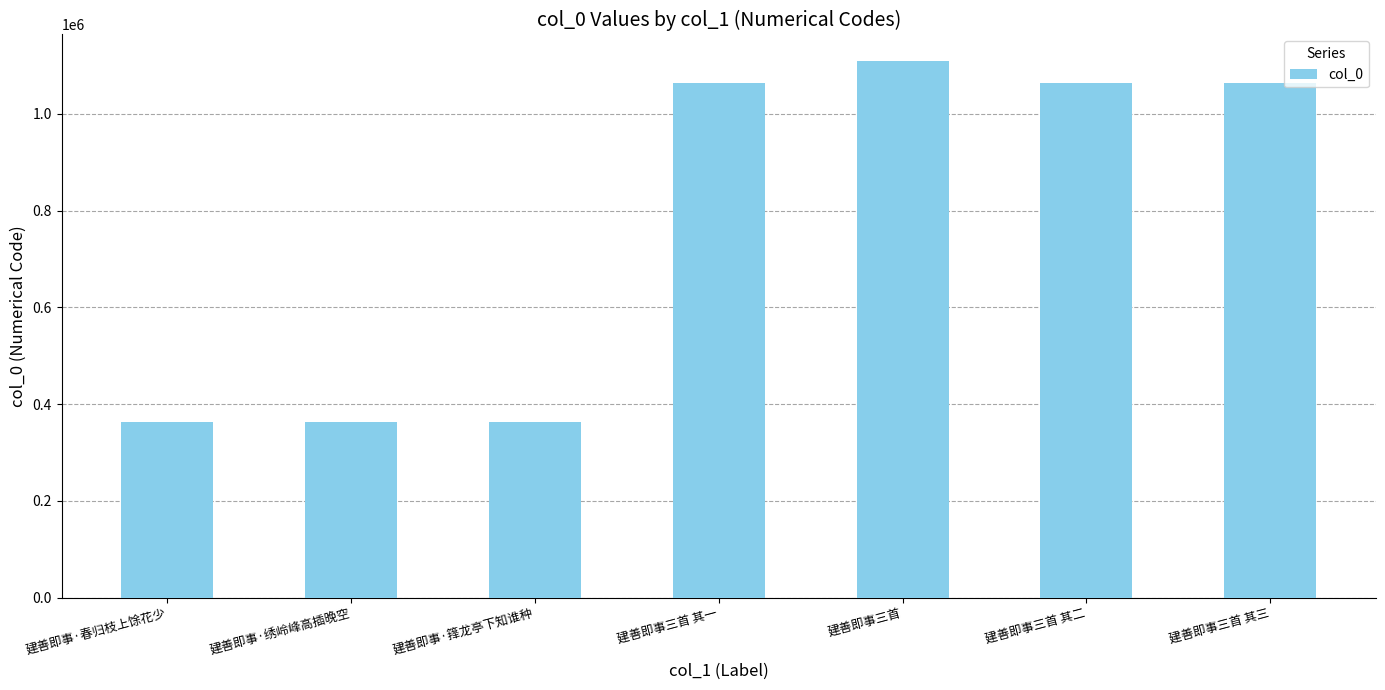

What is the label of the 4th bar from the left?

建善即事三首 其一